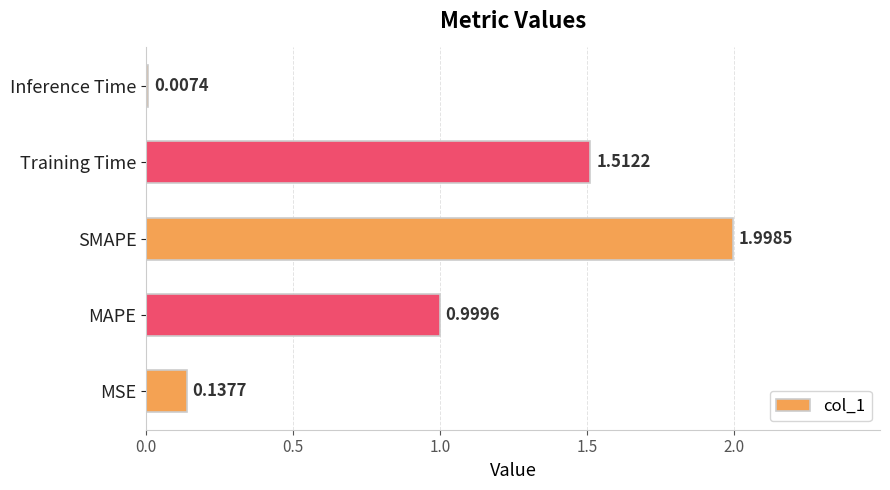

What is the maximum value shown in the chart?

2.0